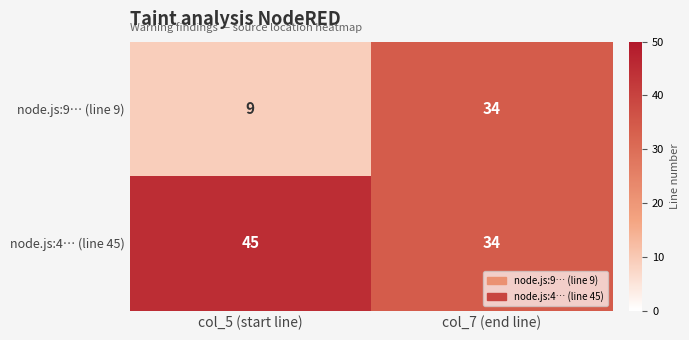

True or false: node.js:4… (line 45) has a value of 28 at col_5 (start line).

False